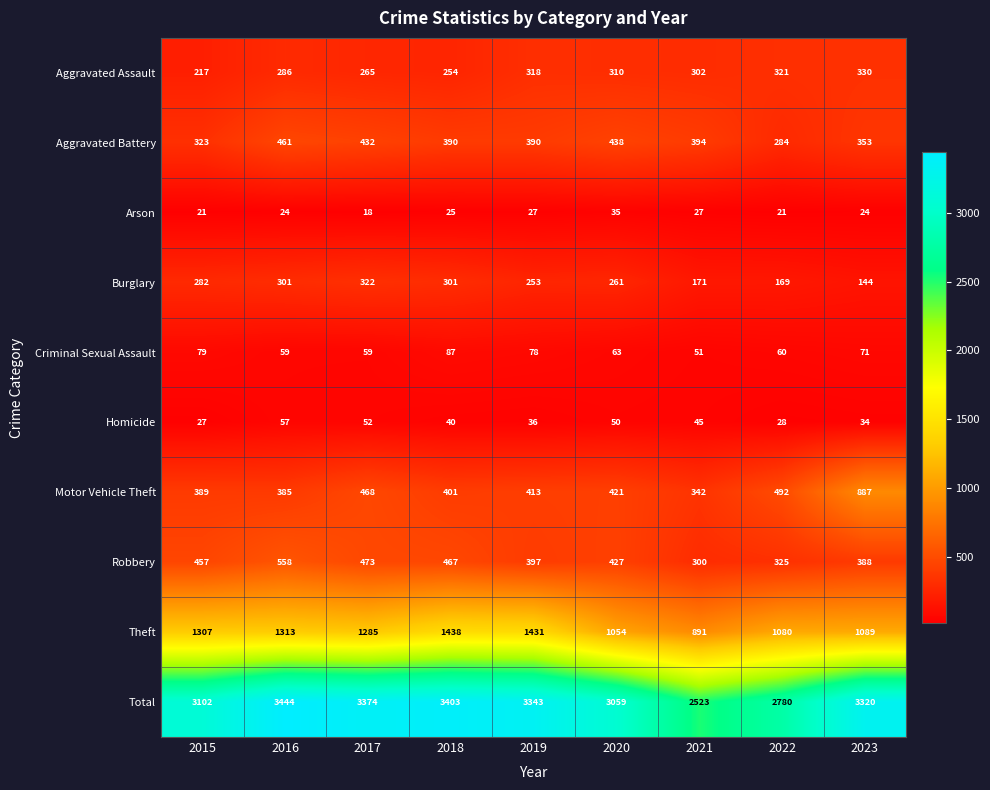

What is the minimum value for Robbery?

300